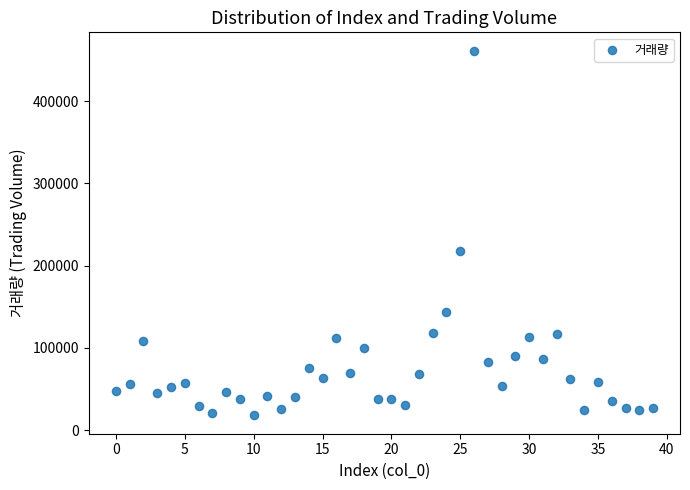

What Y value in the scatter plot is closest to 239608?

217810